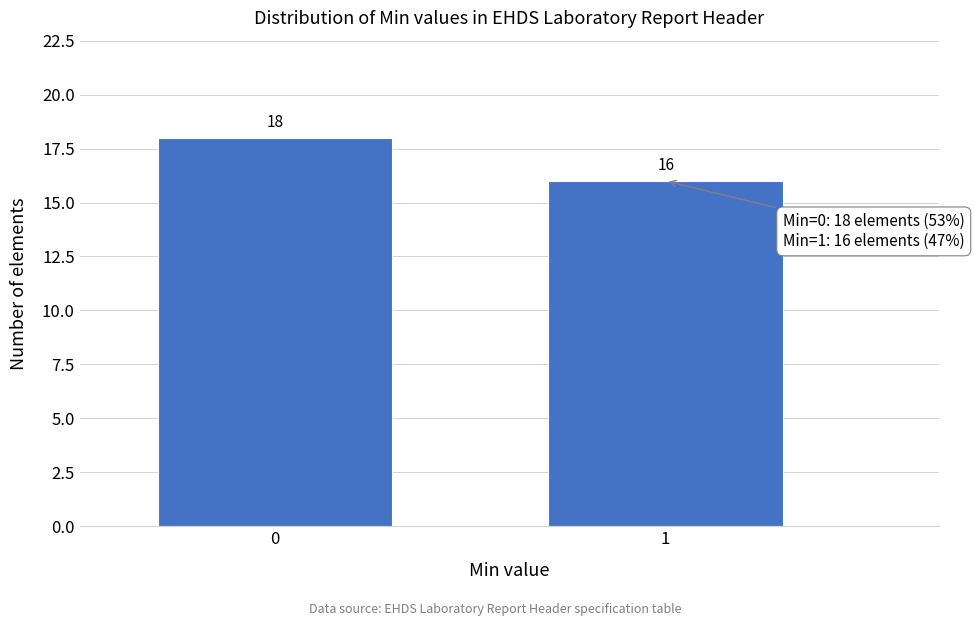

Reading right to left, extract all data points from this chart.

1=16	0=18